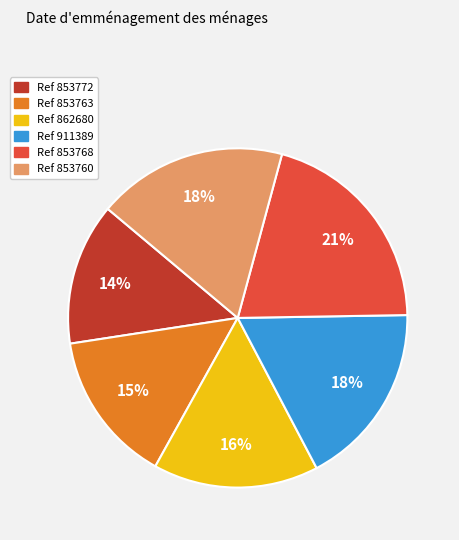

Does any single category account for the majority?

No